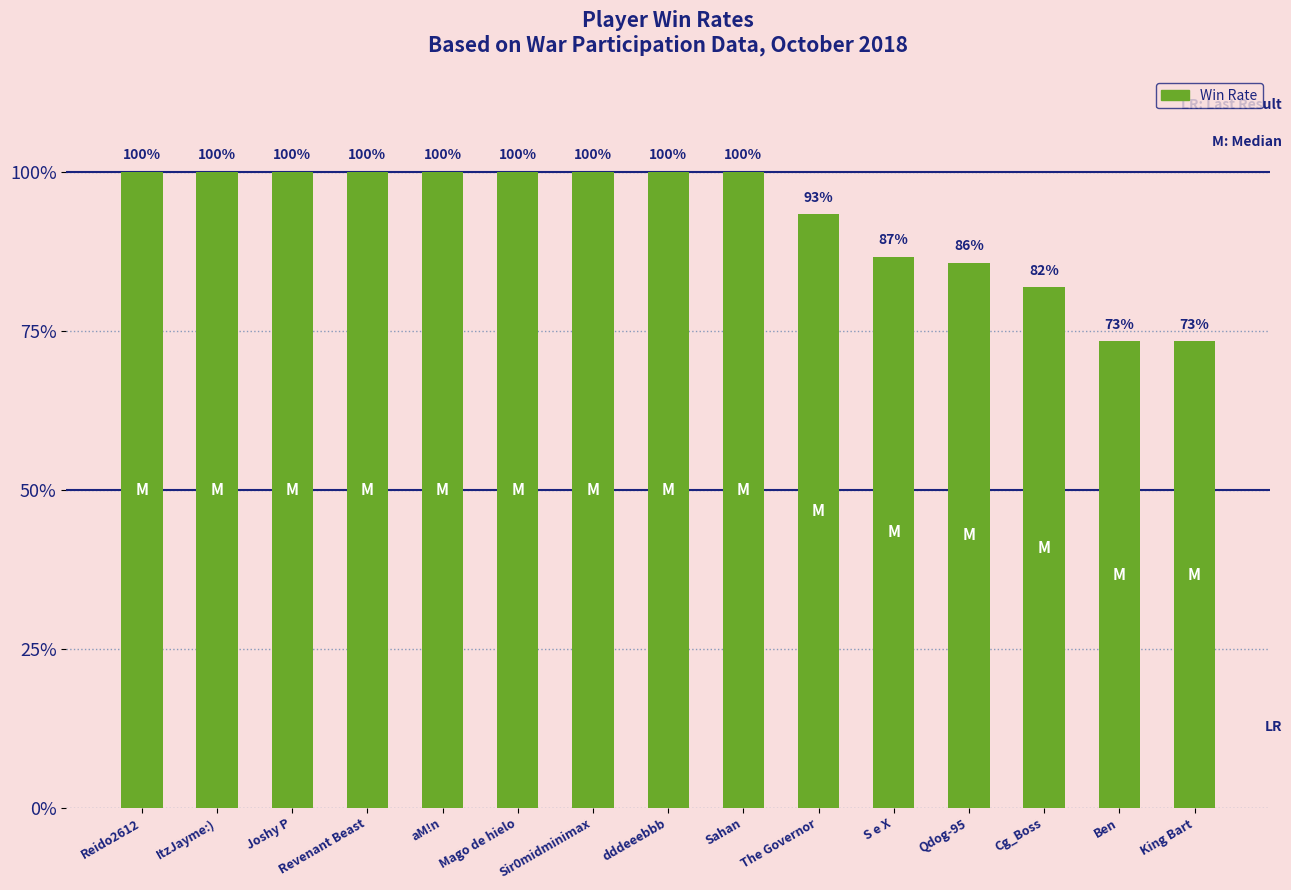

Does the chart contain any negative values?

No